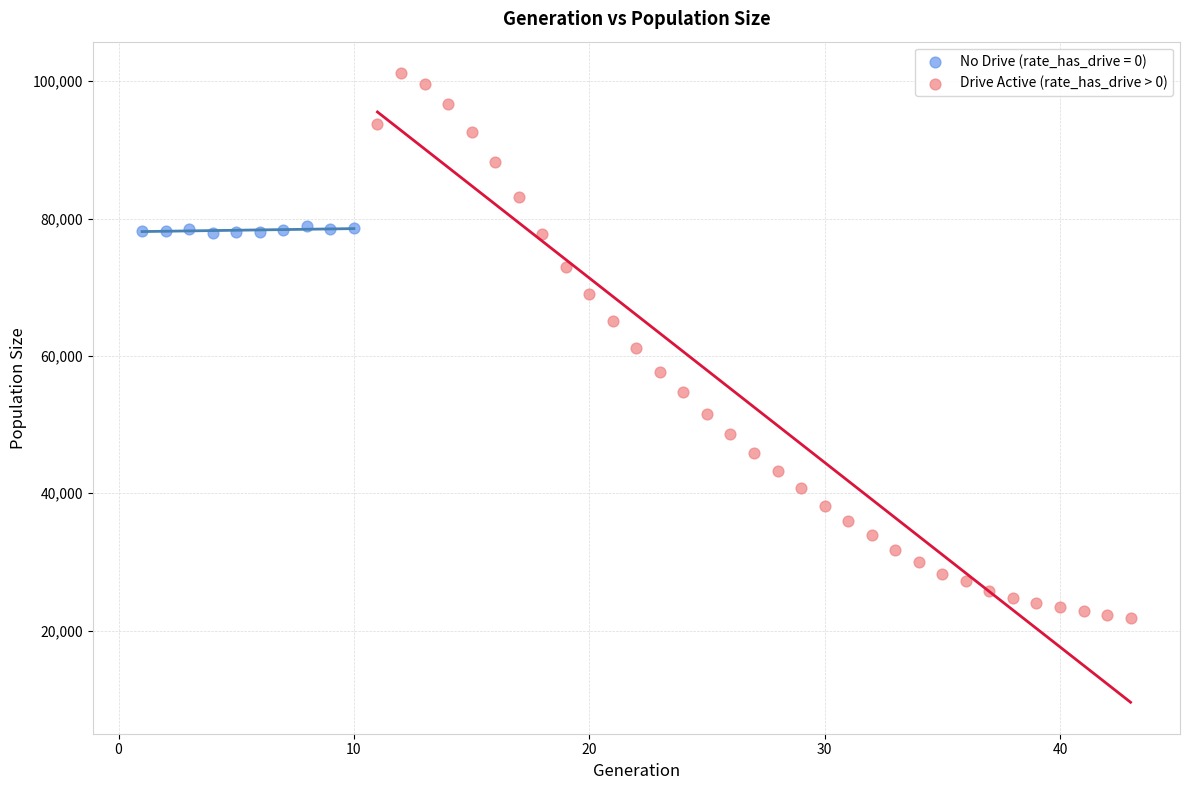

Which series has the widest spread of Y values?

Drive Active (rate_has_drive > 0)